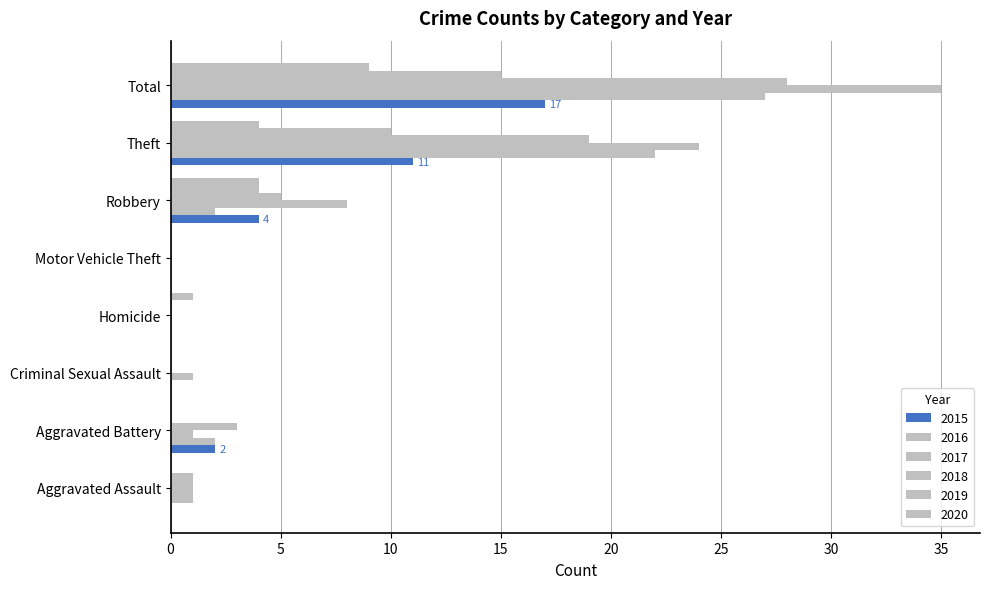

What is the label of the 8th bar from the right?

Aggravated Assault